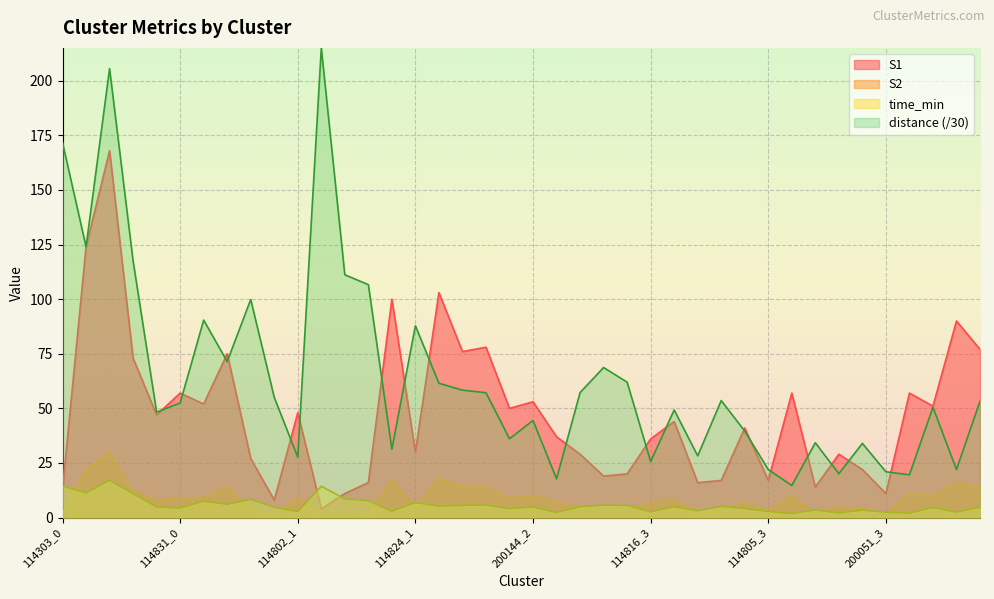

What is the approximate value of time_min at 114303_0?

14.5